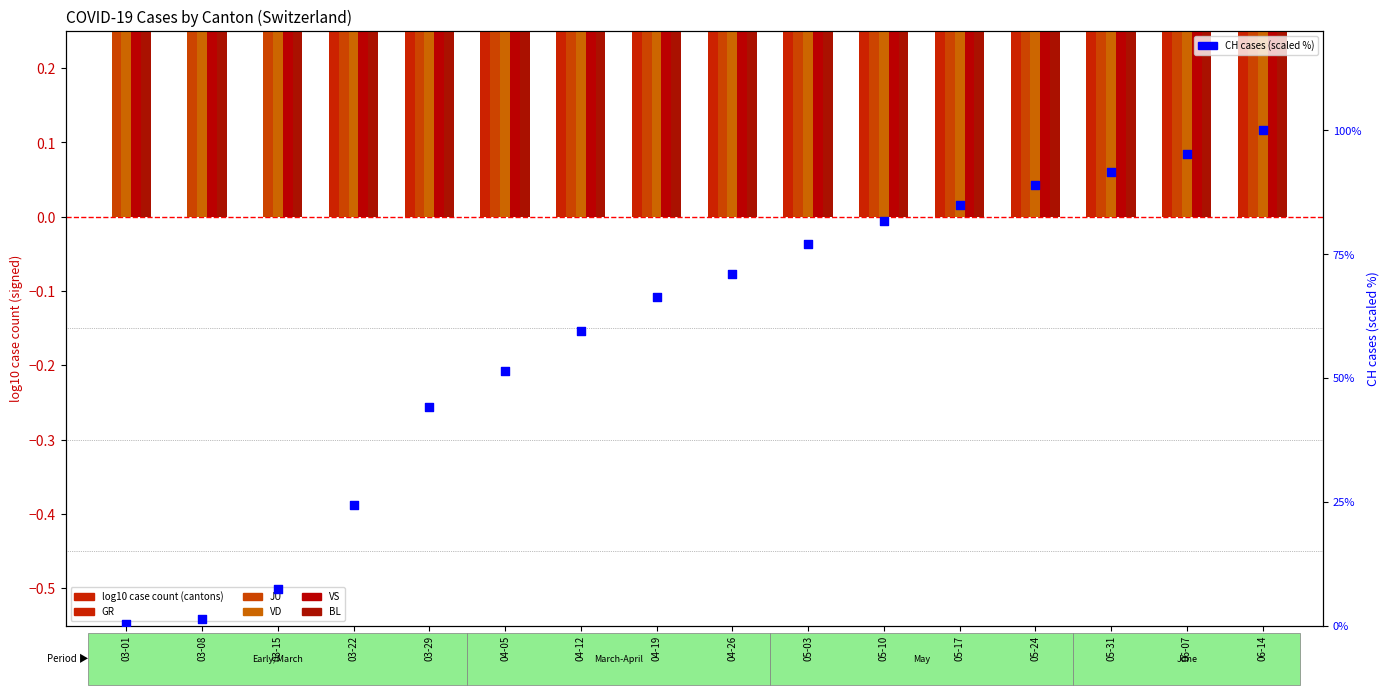

Which series contains the highest Y value?

CH (scaled %)